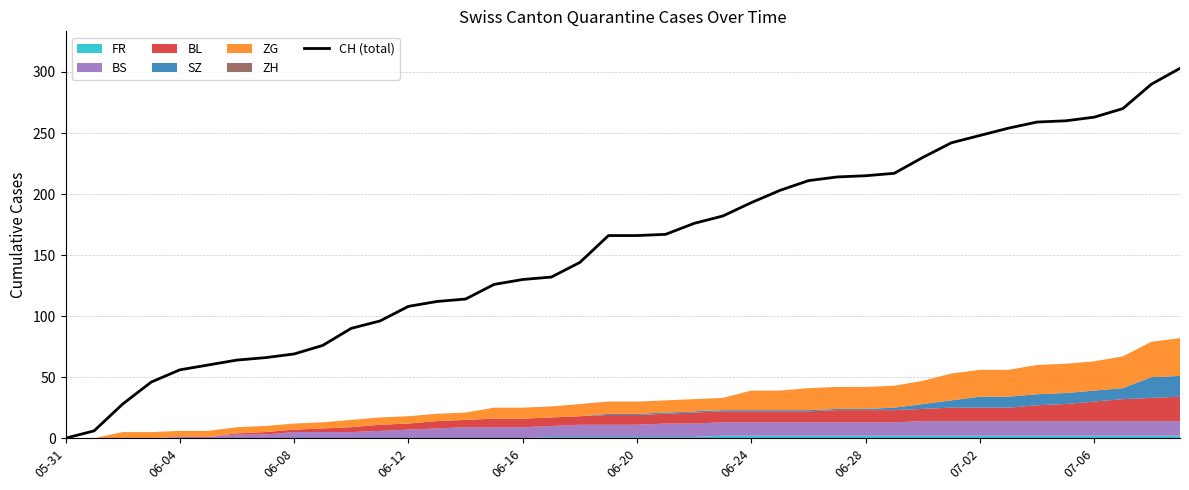

What is the highest value of the CH (total) series?

303